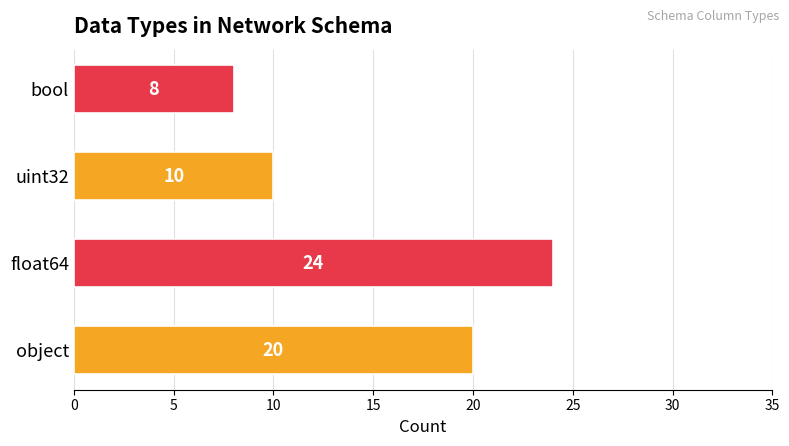

What is the ratio of the value at bool to the value at uint32?

0.8